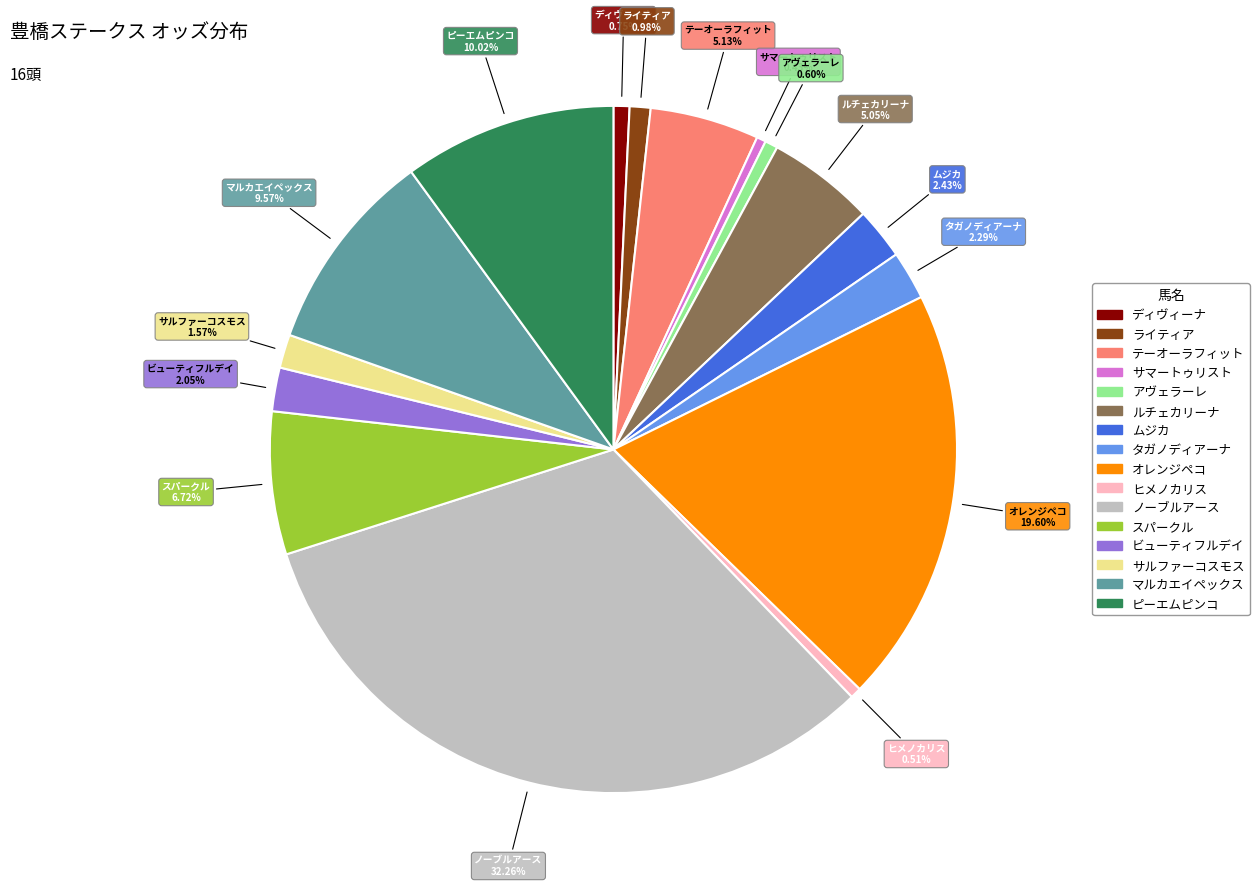

Count the number of slices in the pie.

16